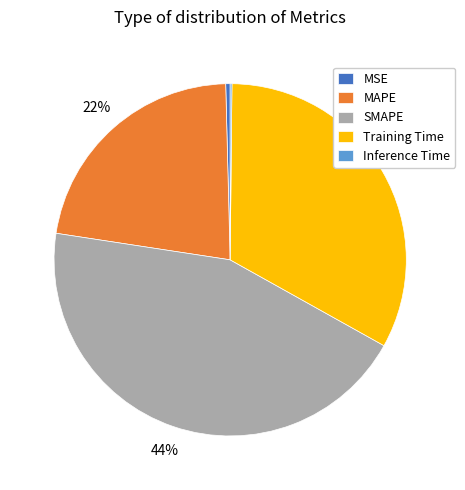

Does SMAPE account for over 50% of the chart?

No